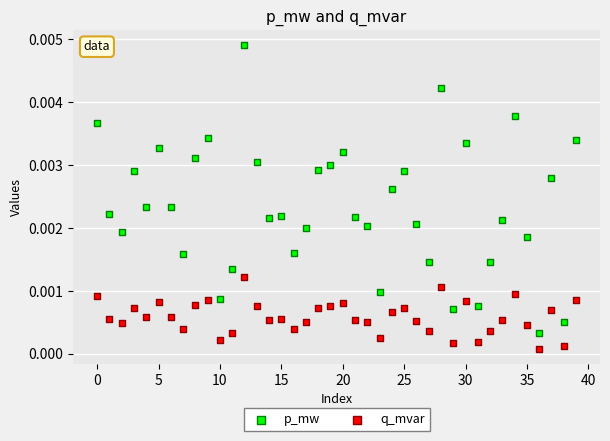

Which series has the largest Y range (max minus min)?

p_mw